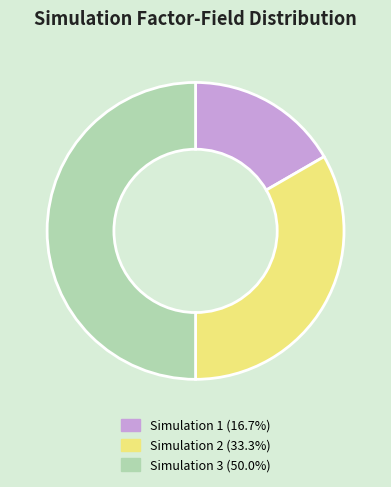

Is the sum of Simulation 1 (16.7%) and Simulation 3 (50.0%) greater than half?

Yes